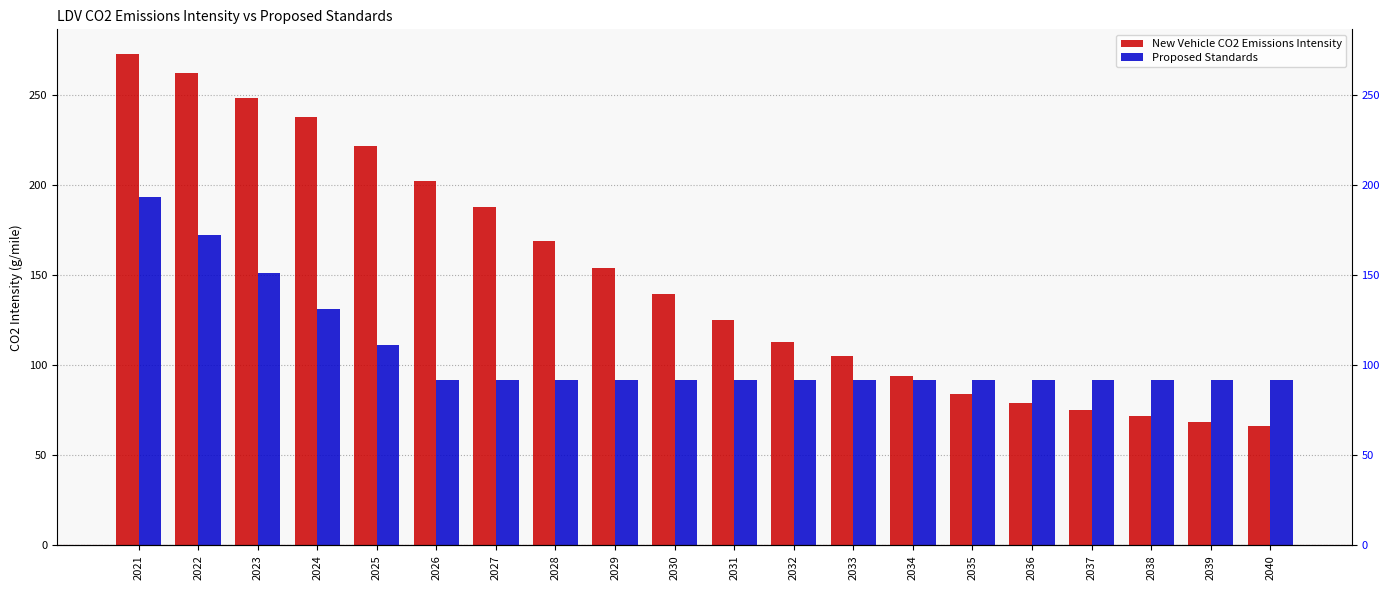

How many bars are there in each group?

2